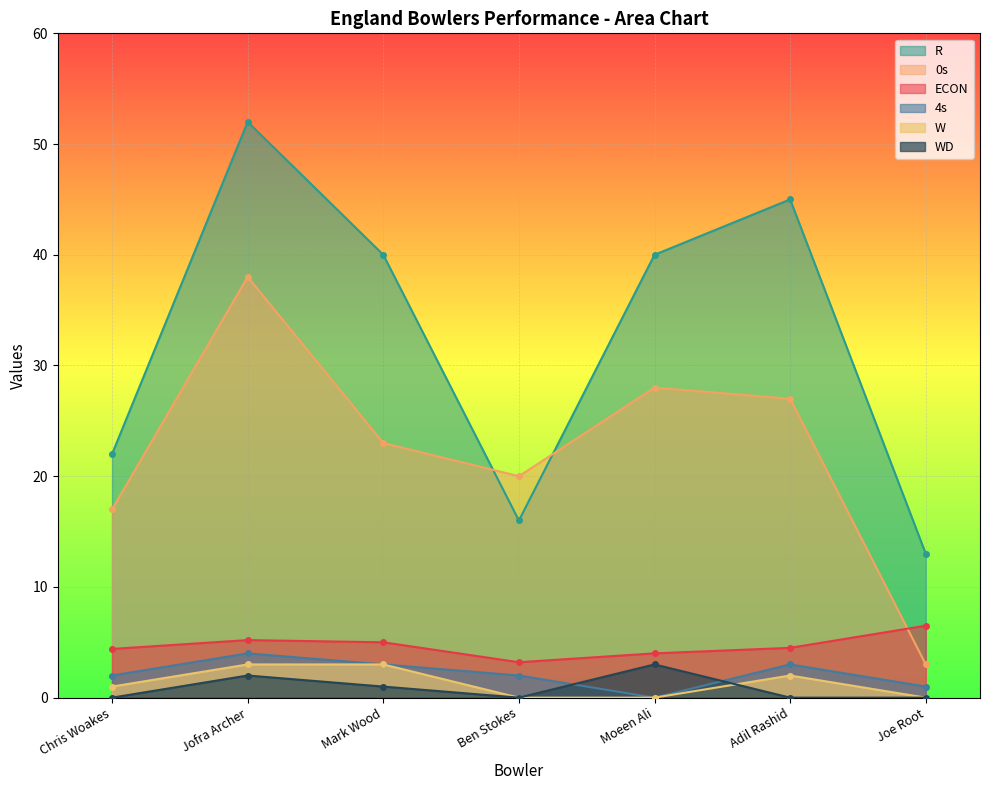

Where is W nearest to the value 1?

Chris Woakes